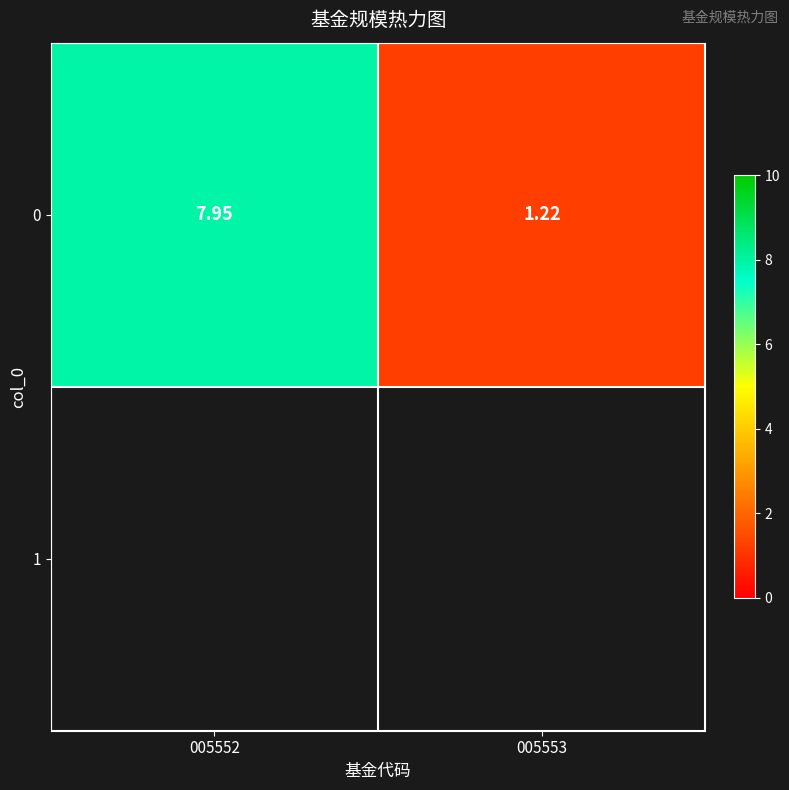

List the labels in order of value, largest first.

005552, 005553